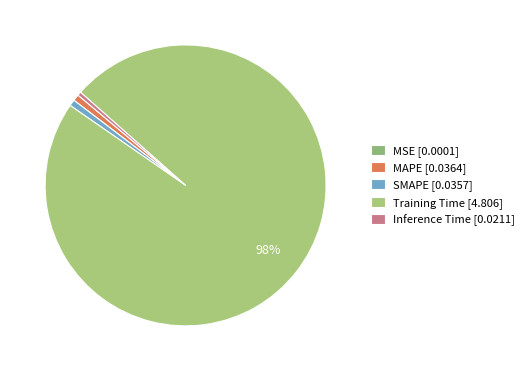

Is Training Time the majority of the pie?

Yes